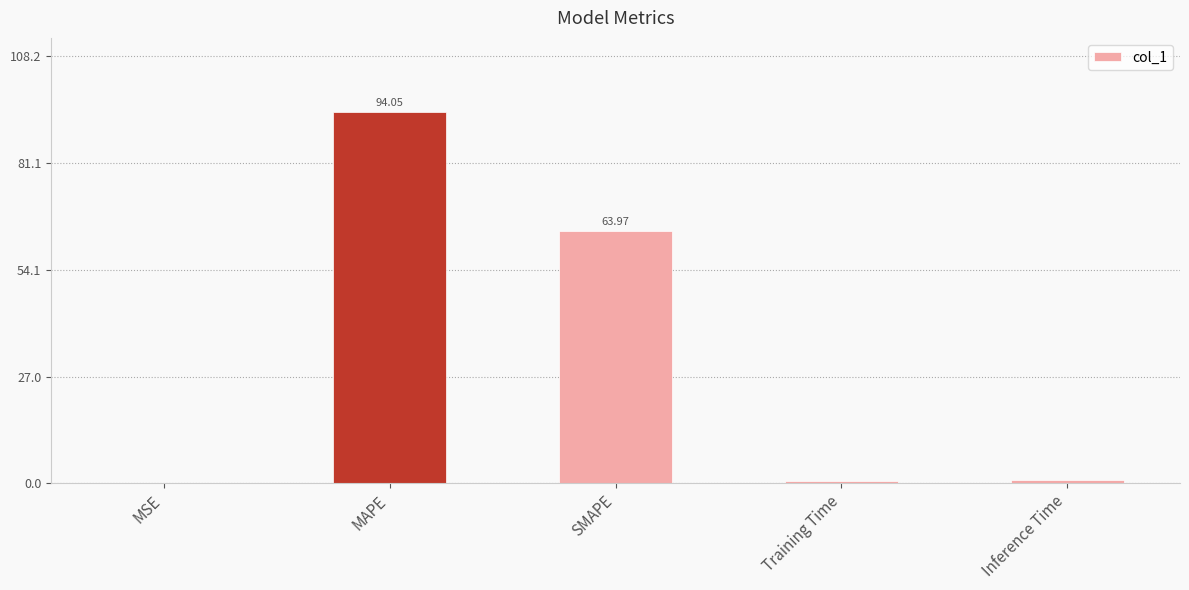

At which label is the value closest to 47?

SMAPE